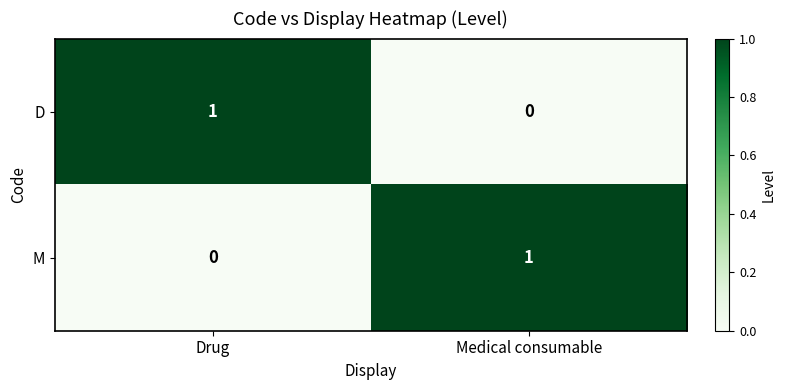

At which label does D reach its minimum?

Medical consumable